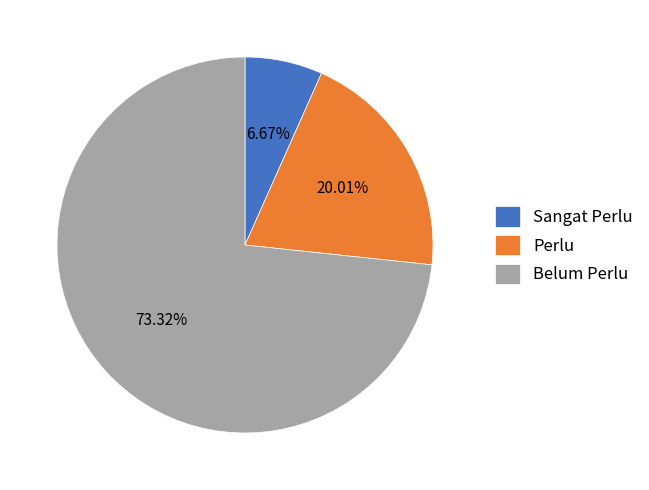

Which has a higher value, Perlu or Sangat Perlu?

Perlu